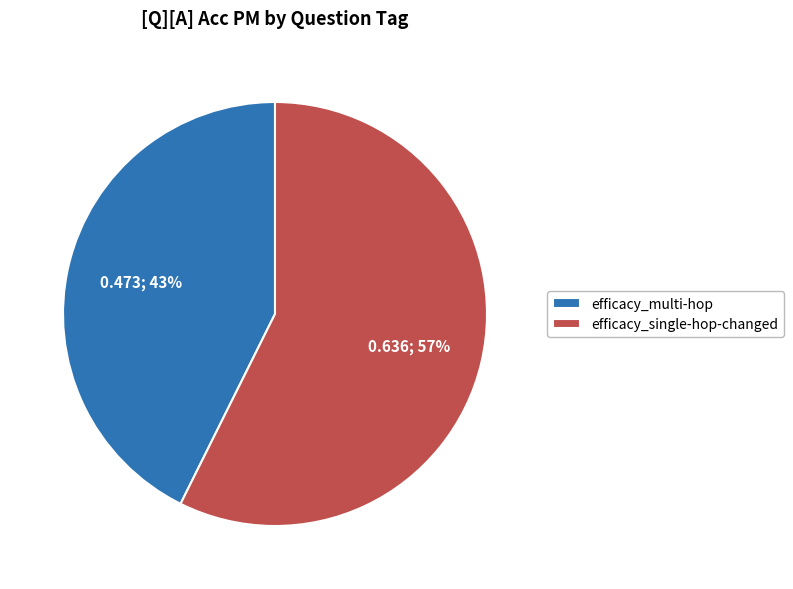

Which slice is the smallest?

efficacy_multi-hop